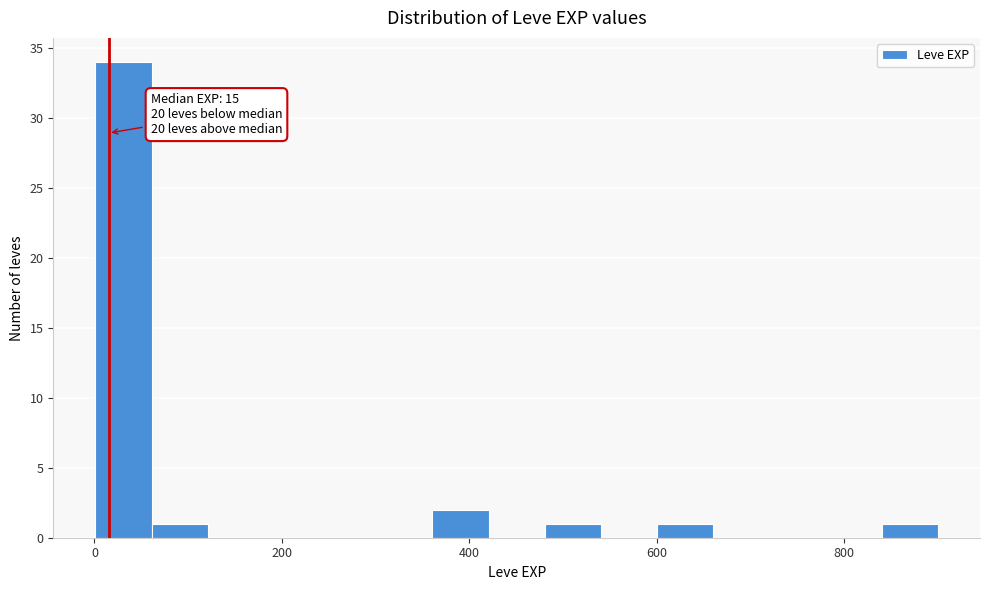

Read against the x-axis, roughly where is the centre of the tallest bar?

40